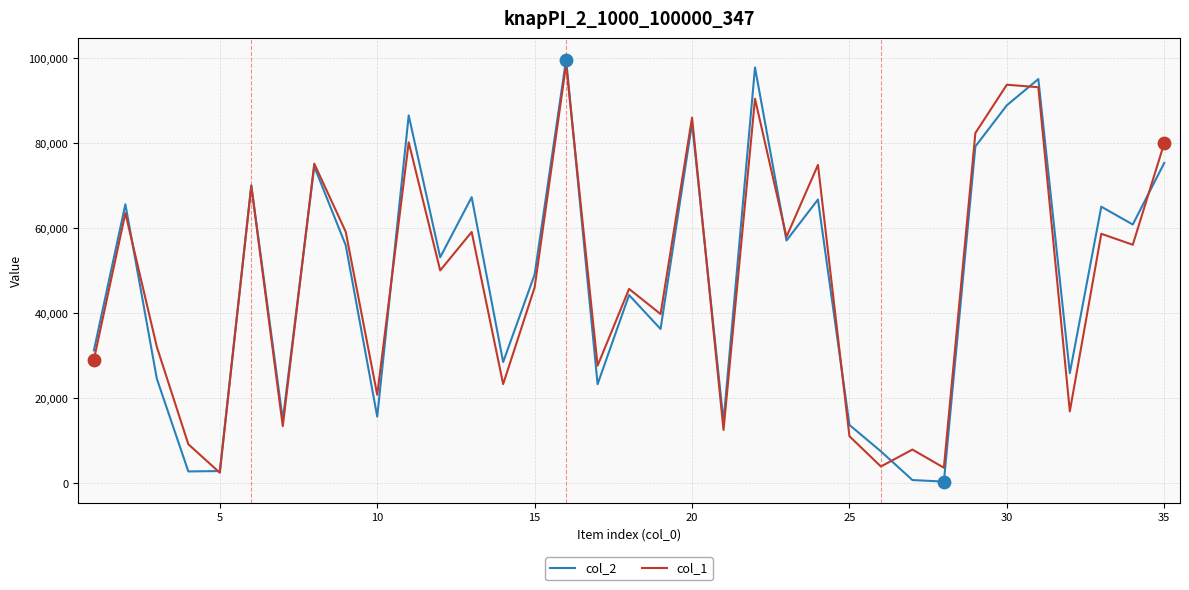

What is the maximum value shown in the chart?

99647